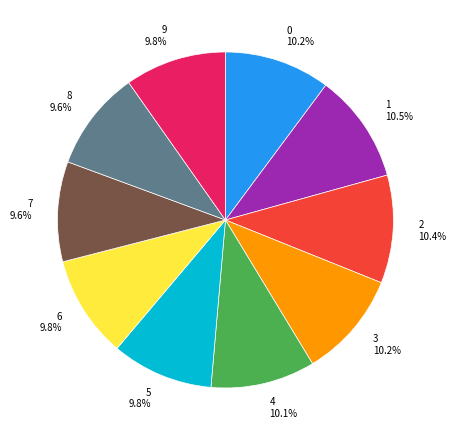

True or false: 8 accounts for 1% of the total.

False